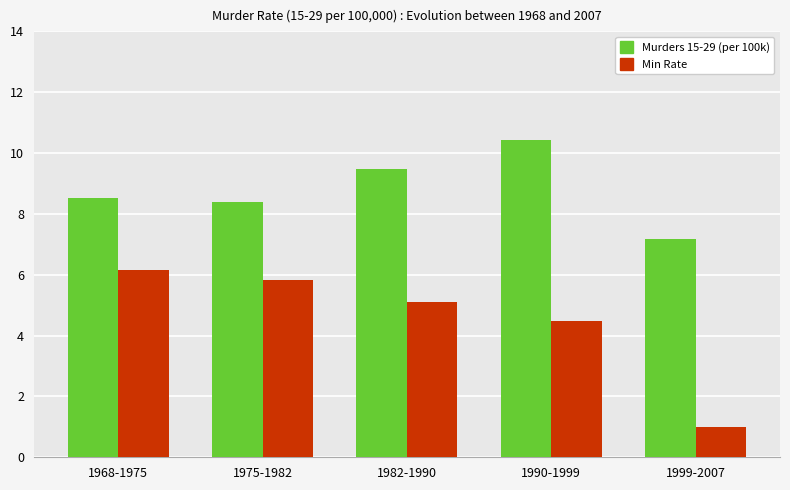

How many bars are there in each group?

2